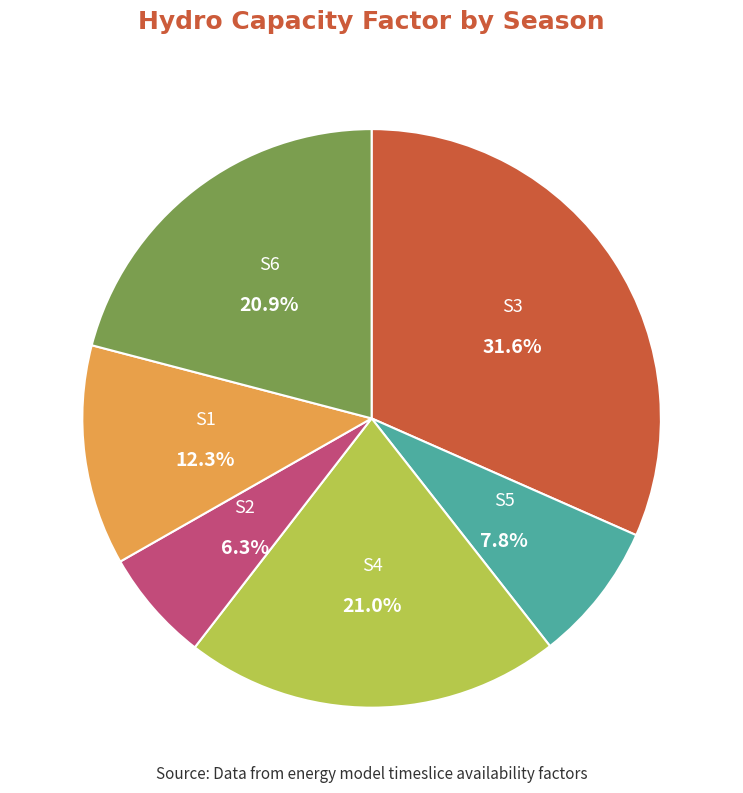

The S2 slice represents 6% of the pie. True or false?

True